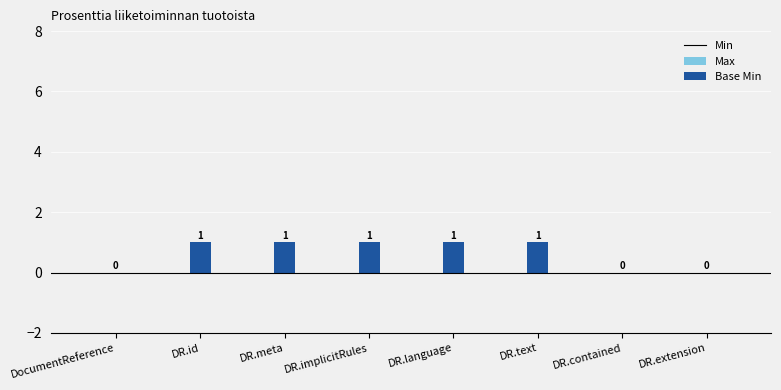

Between DR.extension and DR.meta, which is larger?

DR.meta